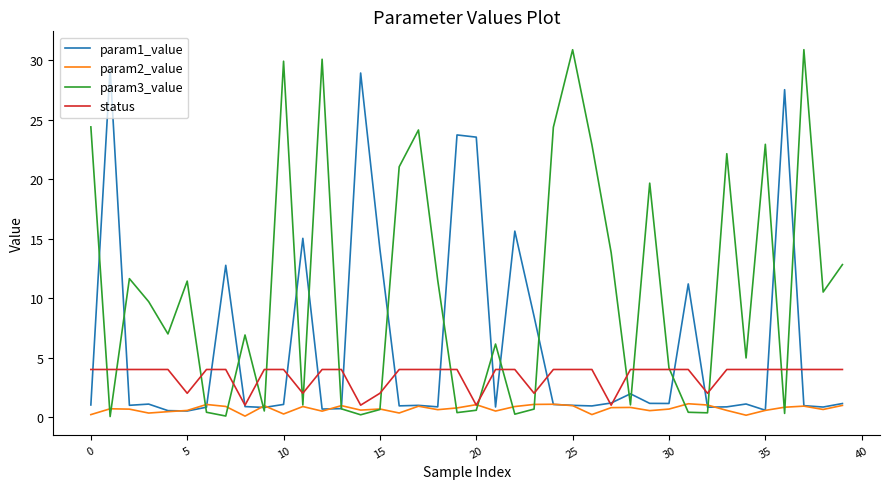

What is the highest value of the param2_value series?

1.1